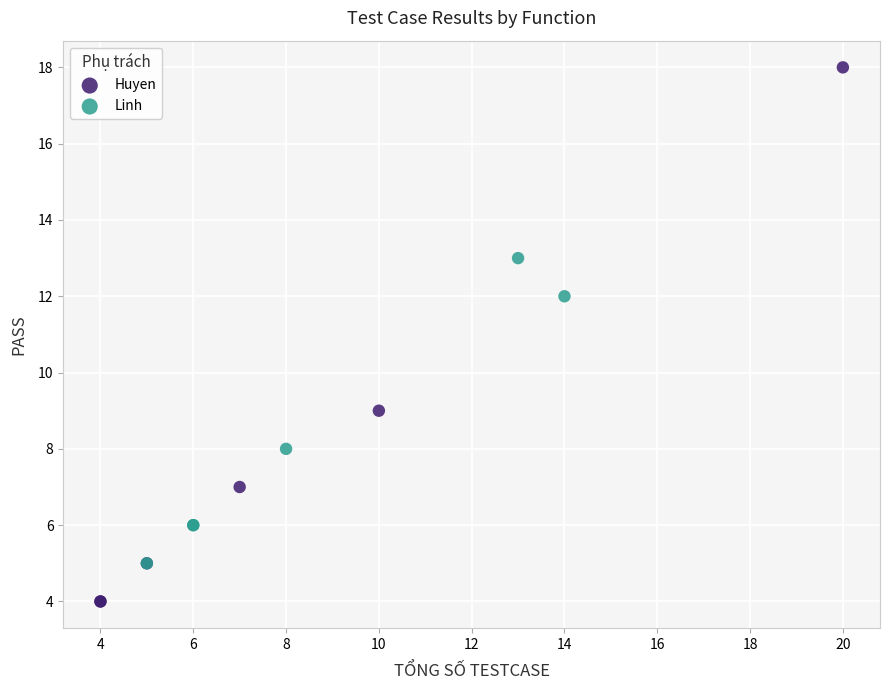

Which series reaches the minimum Y coordinate?

Huyen